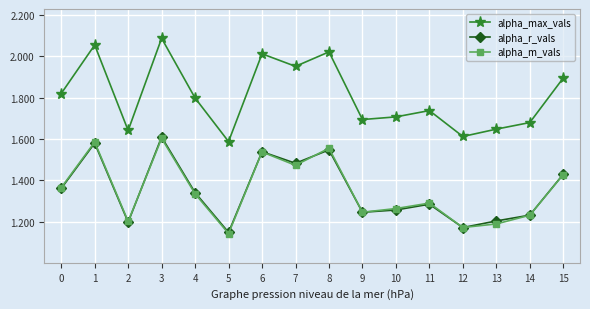

How many interior local valleys does the alpha_max_vals series have?

5